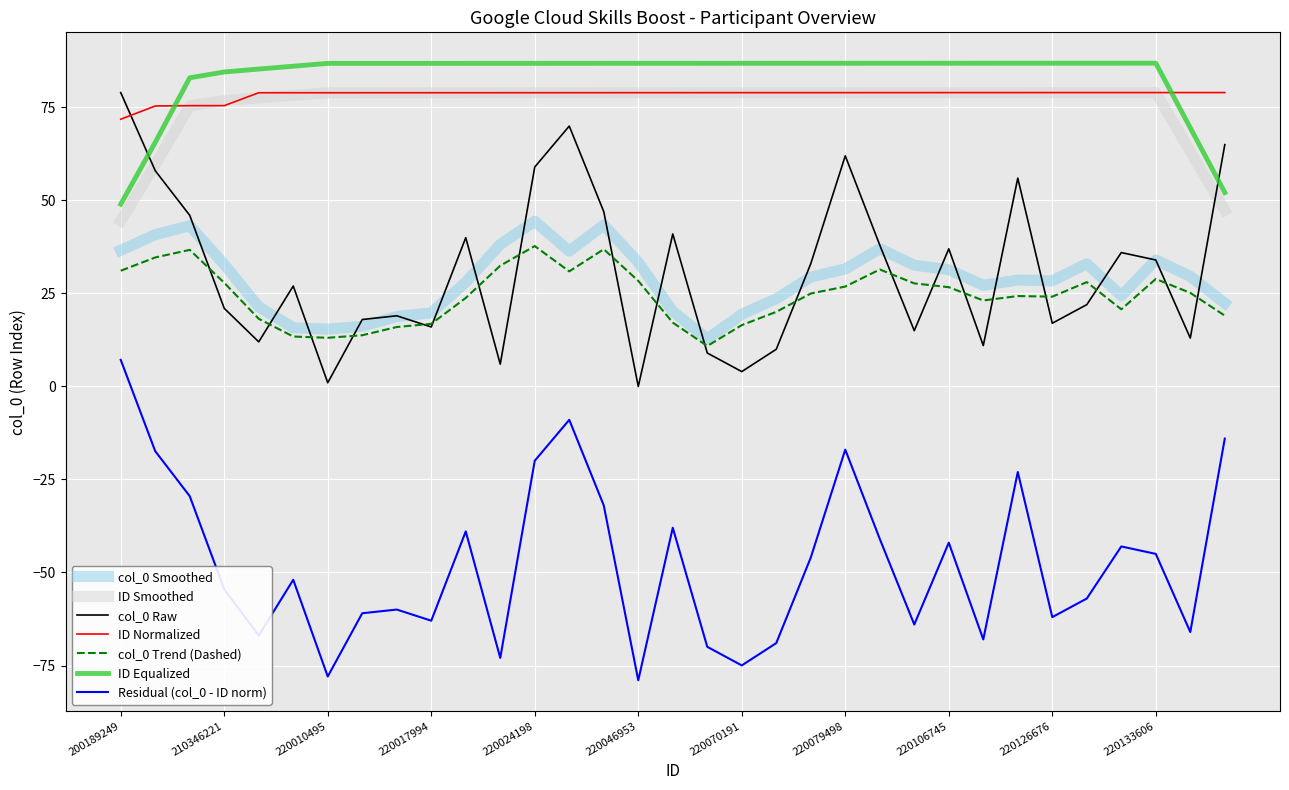

Which series has the widest spread of values?

Residual (col_0 - ID norm)